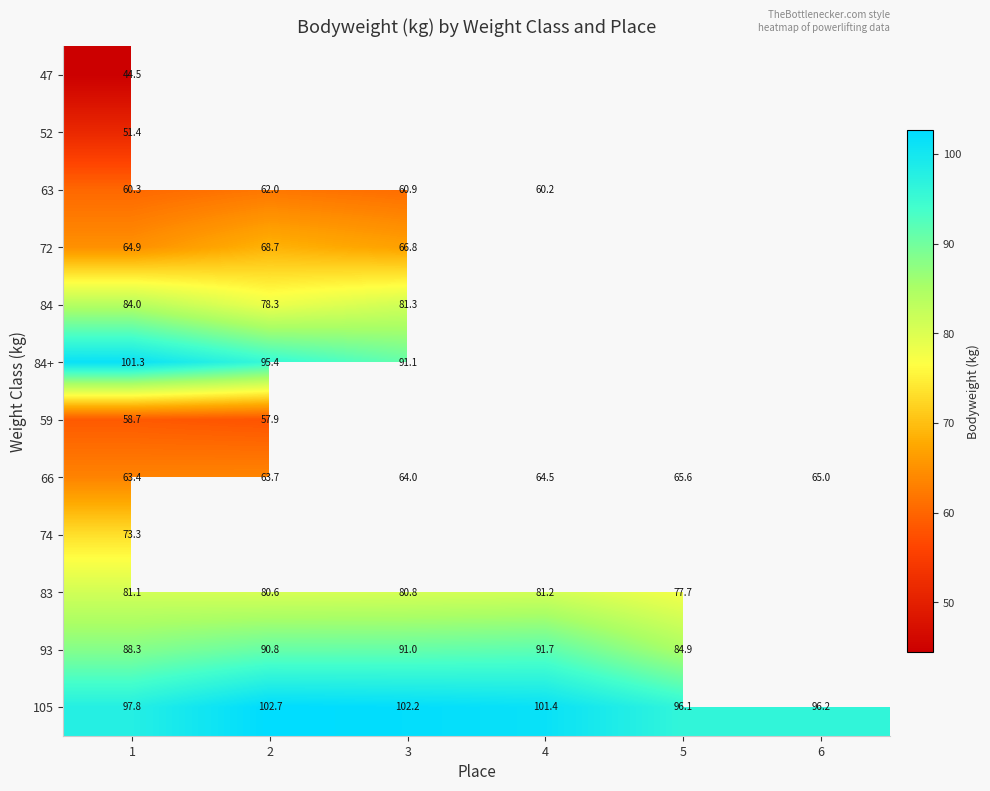

At 1, list the series in order from largest to smallest.

84+, 105, 93, 84, 83, 74, 72, 66, 63, 59, 52, 47